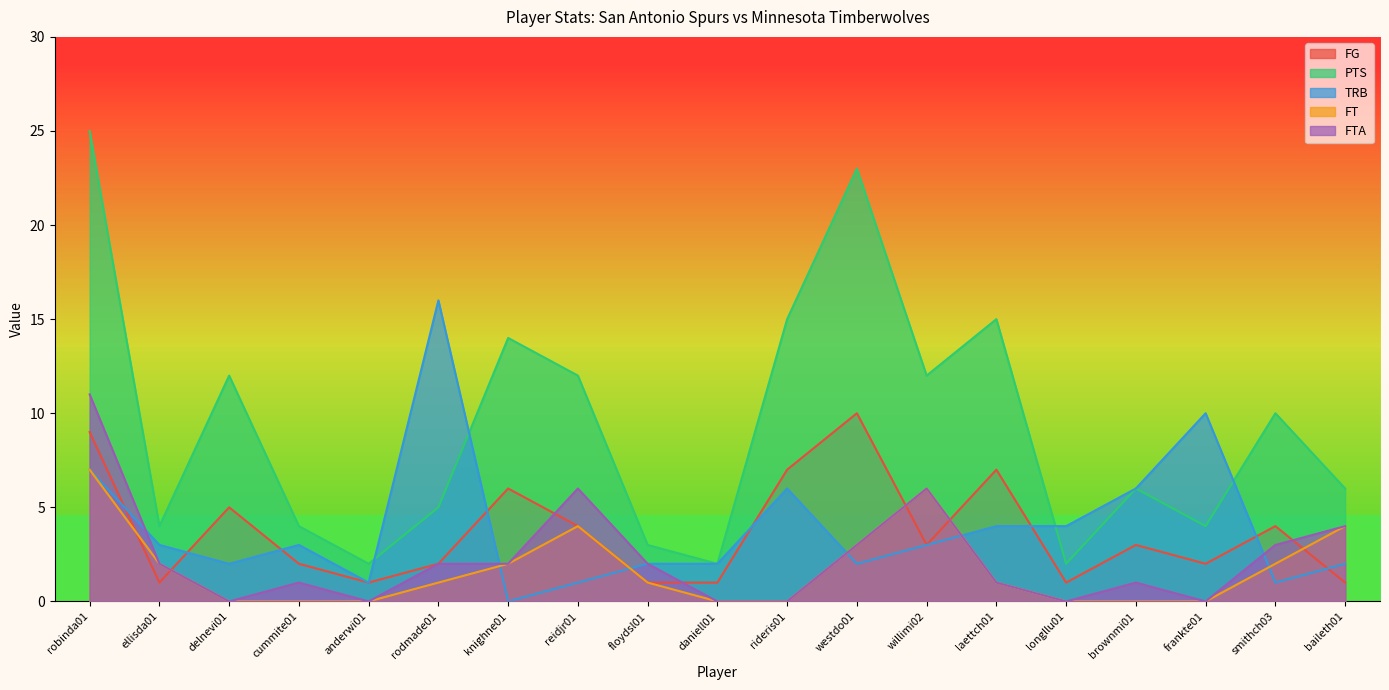

Is it true that FTA equals 3 at smithch03?

True